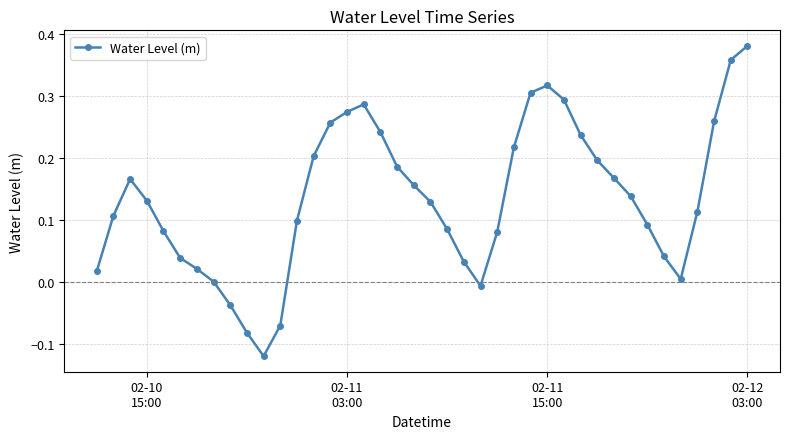

What is the difference between the second highest and minimum values?

0.5